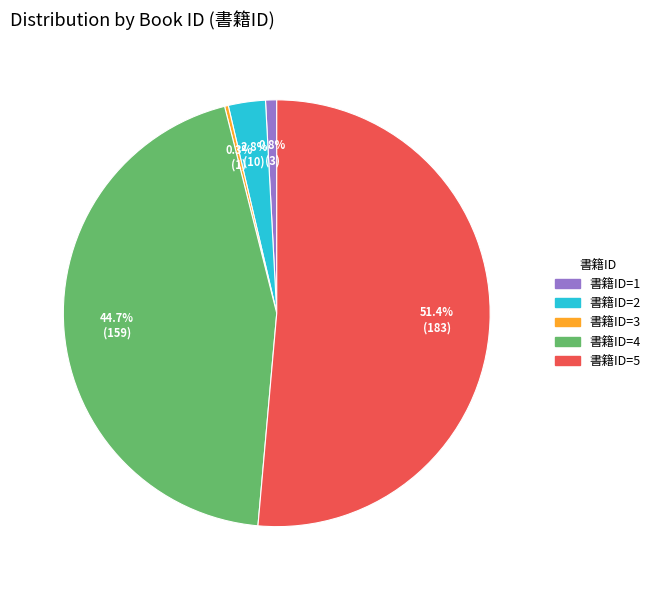

Does any single category account for the majority?

Yes